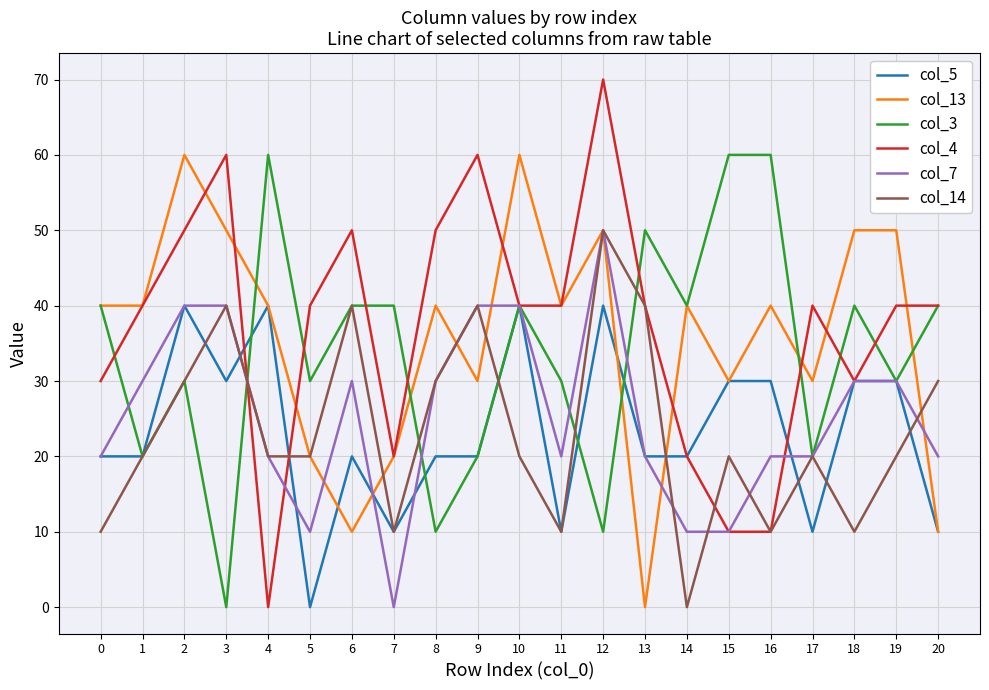

Is it true that col_14 equals 20 at 19?

True